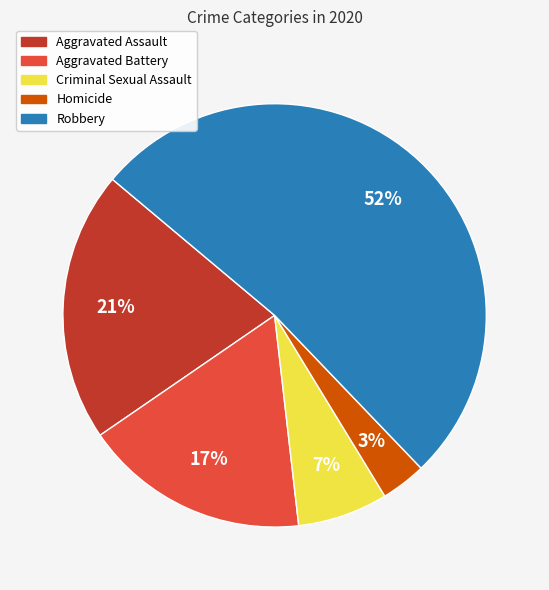

Rank the categories by value from lowest to highest.

Homicide, Criminal Sexual Assault, Aggravated Battery, Aggravated Assault, Robbery